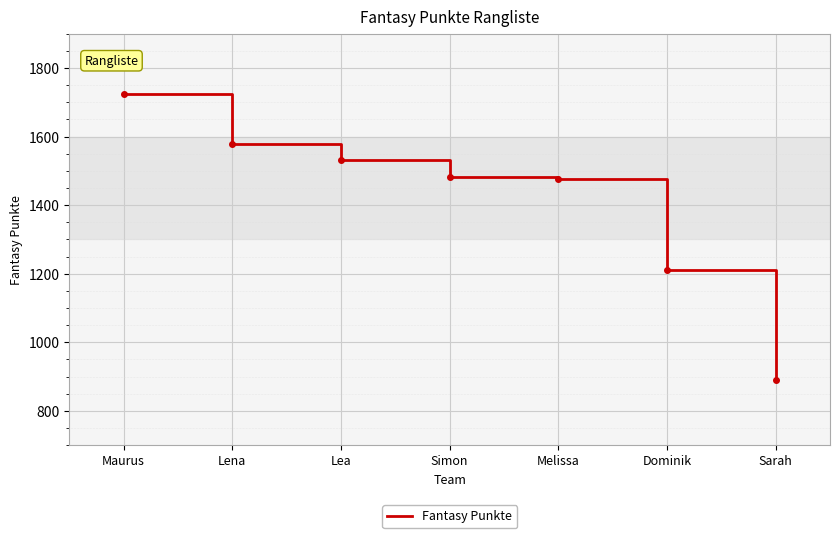

What is the smallest value displayed?

891